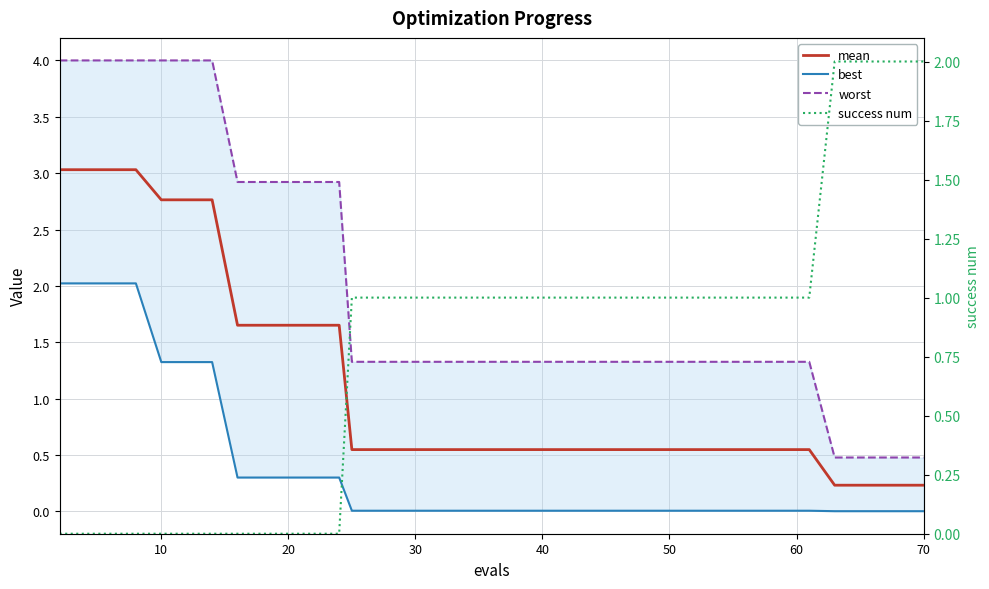

Does the chart display data point markers on the line(s)?

No